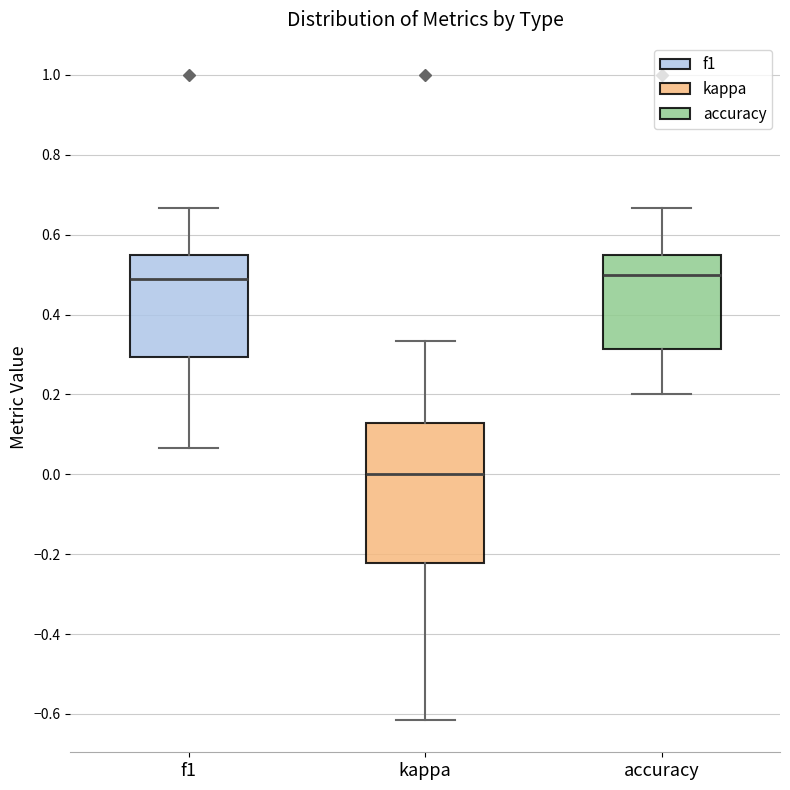

Reading left to right, read every box against the y-axis: the position of its median line, the range the box covers, and the ends of its whiskers. The values are not printed on the chart, so give them approximately, as read against the axis.

f1: median 0.48, box 0.30 to 0.54, whiskers 0.06 to 0.66
kappa: median 0.00, box -0.22 to 0.12, whiskers -0.62 to 0.34
accuracy: median 0.50, box 0.32 to 0.54, whiskers 0.20 to 0.66